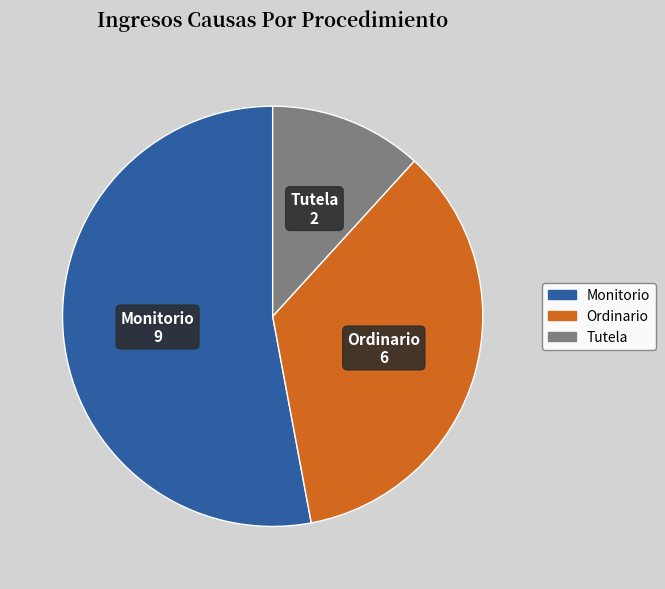

True or false: Tutela accounts for 12% of the total.

True